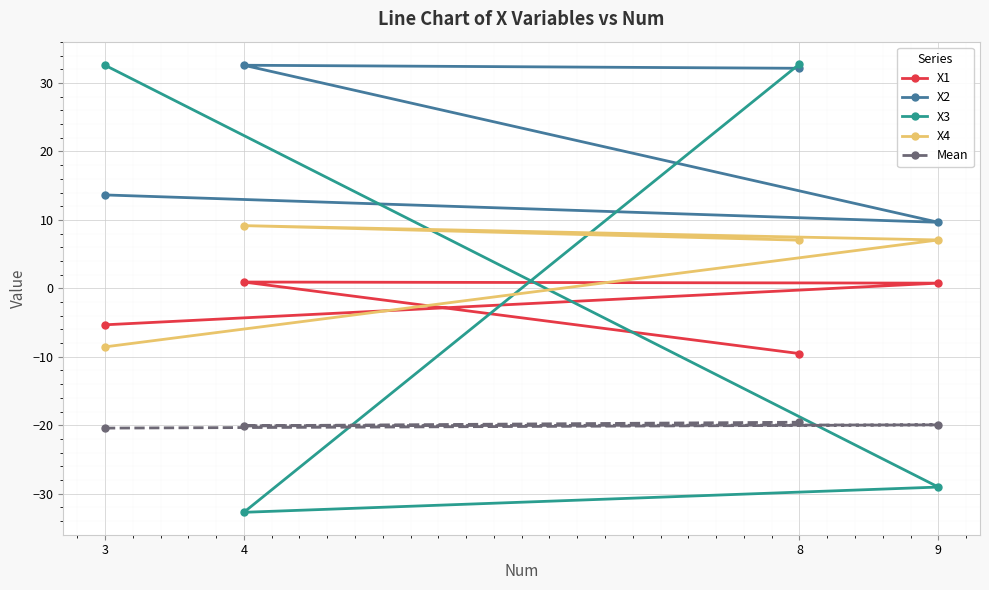

Rank the series by their maximum value, from lowest to highest.

Mean, X1, X4, X2, X3